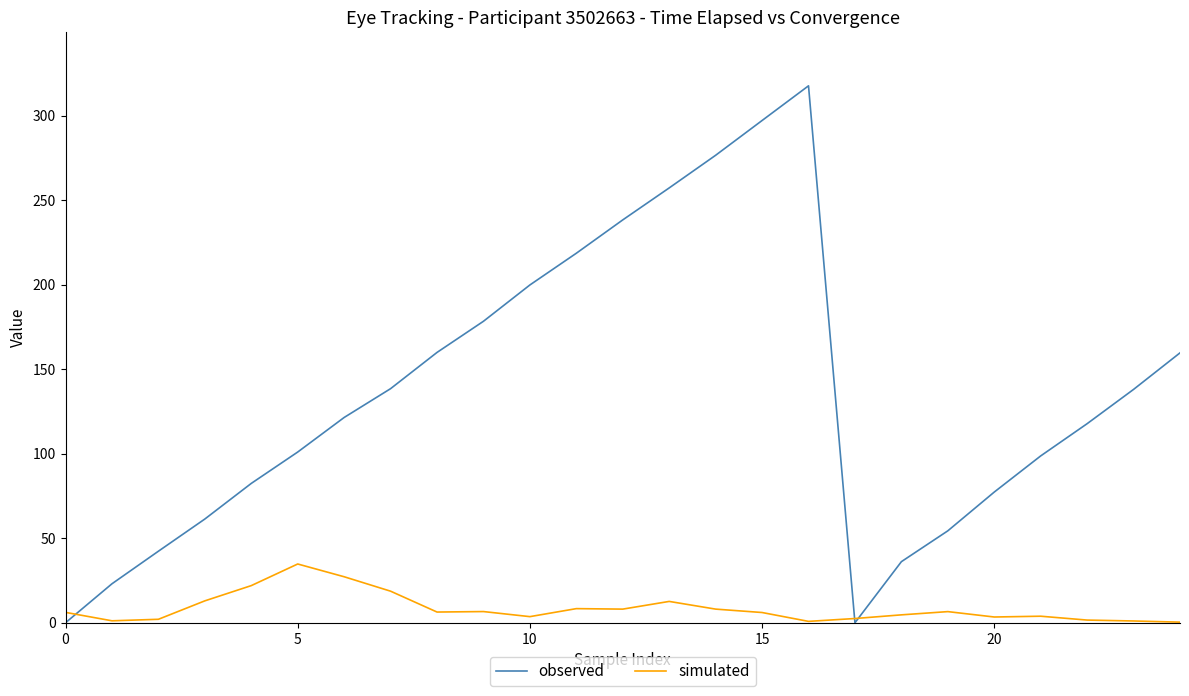

What is the greatest value displayed?

317.7